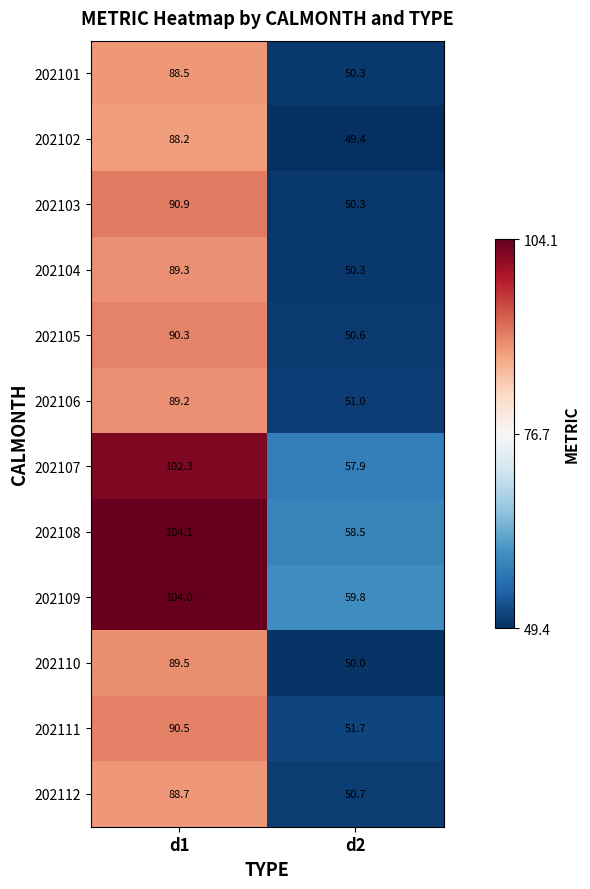

The value of 202101 at d2 is 50.3. True or false?

True